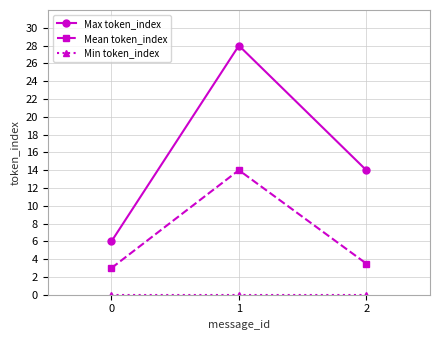

What is the total value across all series at 2?

17.5